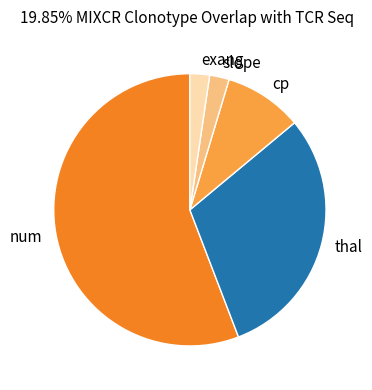

The thal slice represents 13% of the pie. True or false?

False